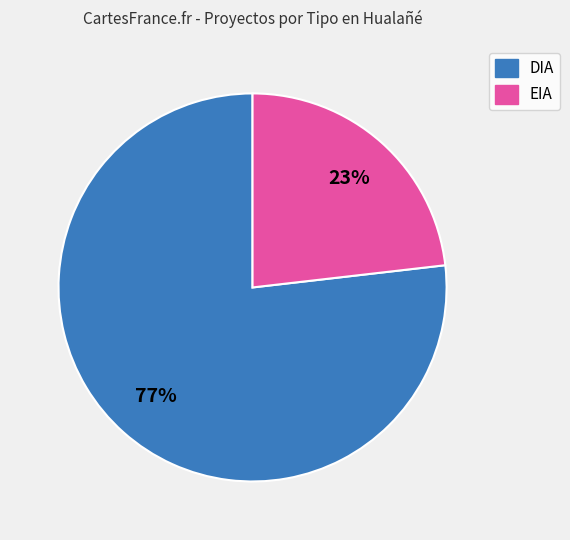

What is the ratio of the value at DIA to the value at EIA?

3.3